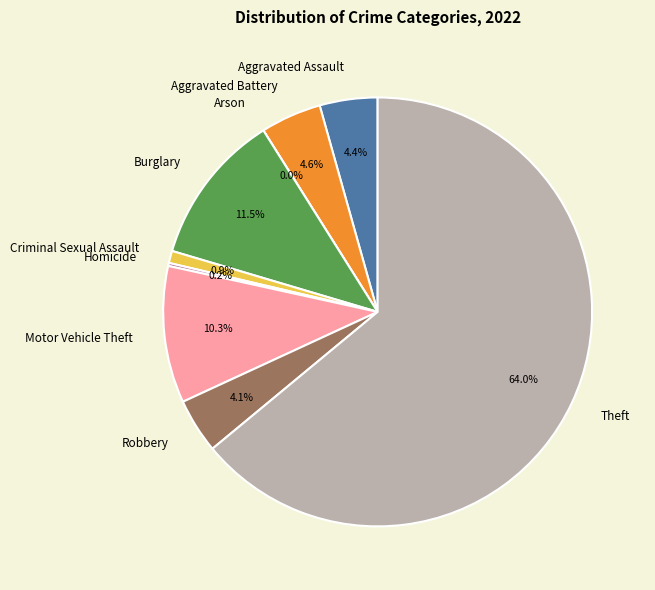

True or false: Motor Vehicle Theft accounts for 2% of the total.

False